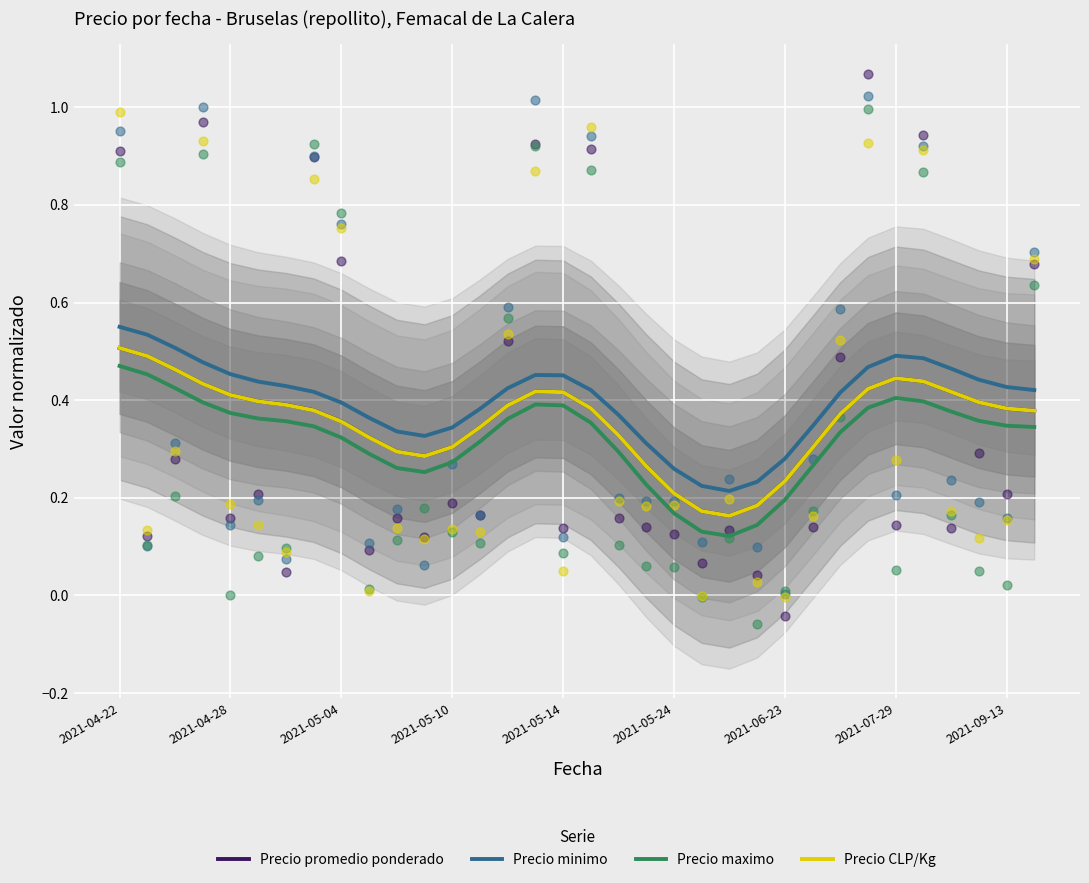

Which series has the largest total across all categories?

Precio minimo